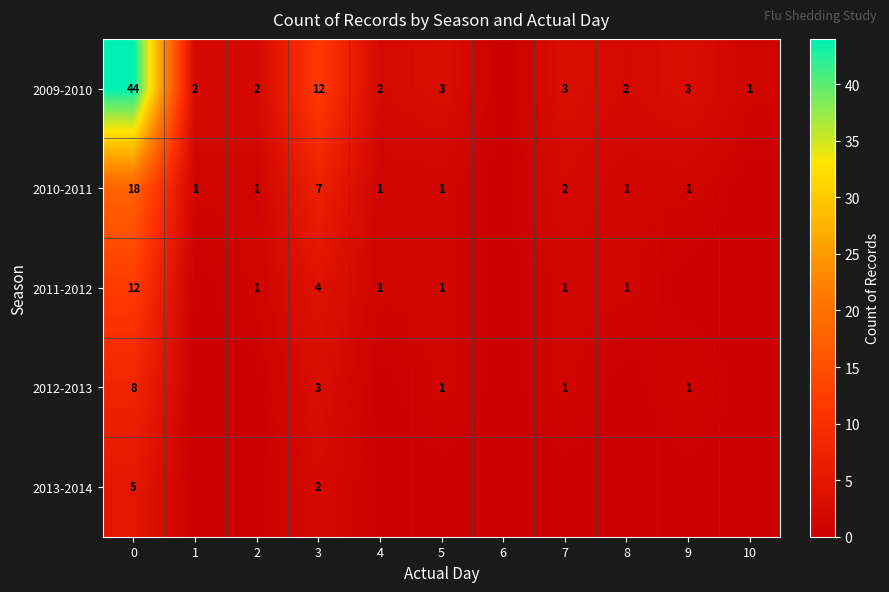

What is the spread (max minus min) of values at 4?

2